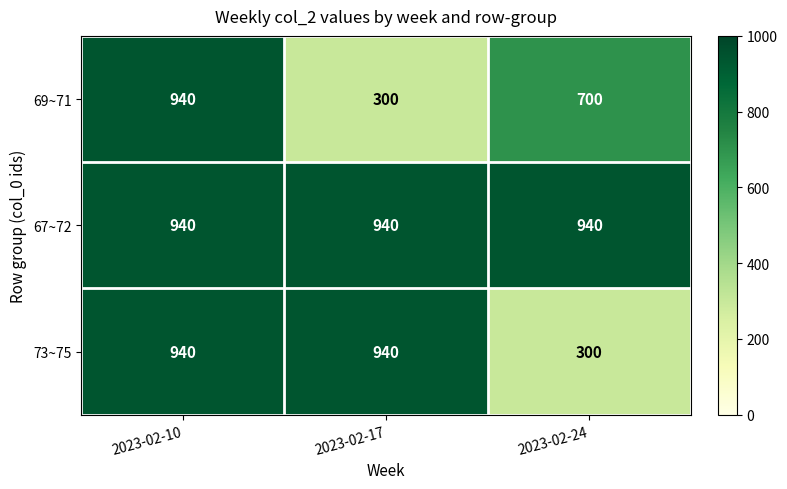

How many 73~75 values are between 300 and 940?

3